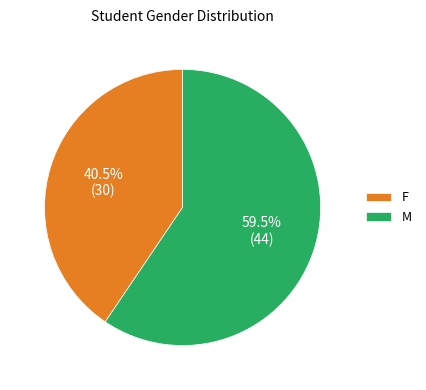

Combined, do F and M account for over 50%?

Yes